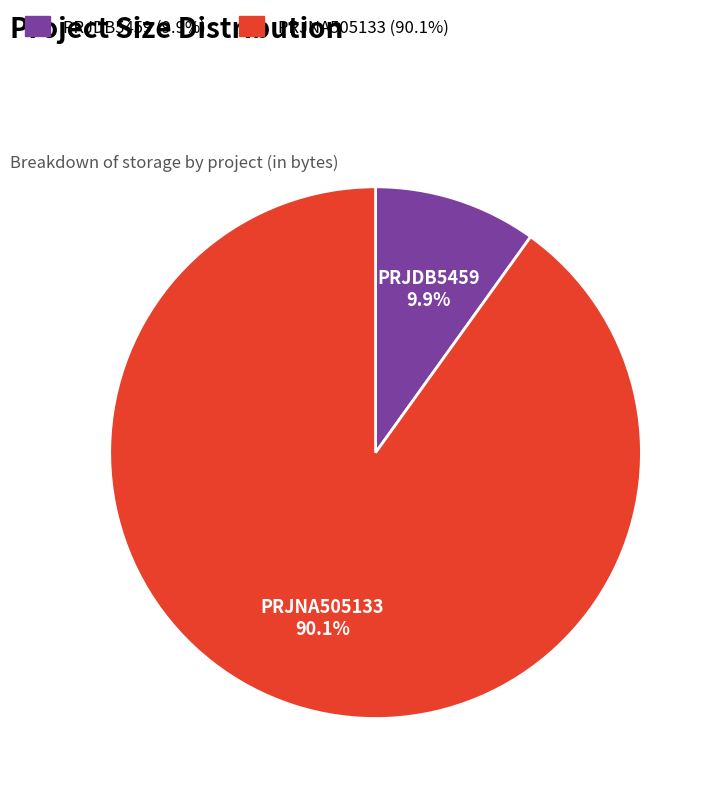

Which category has the smallest portion of the pie?

PRJDB5459